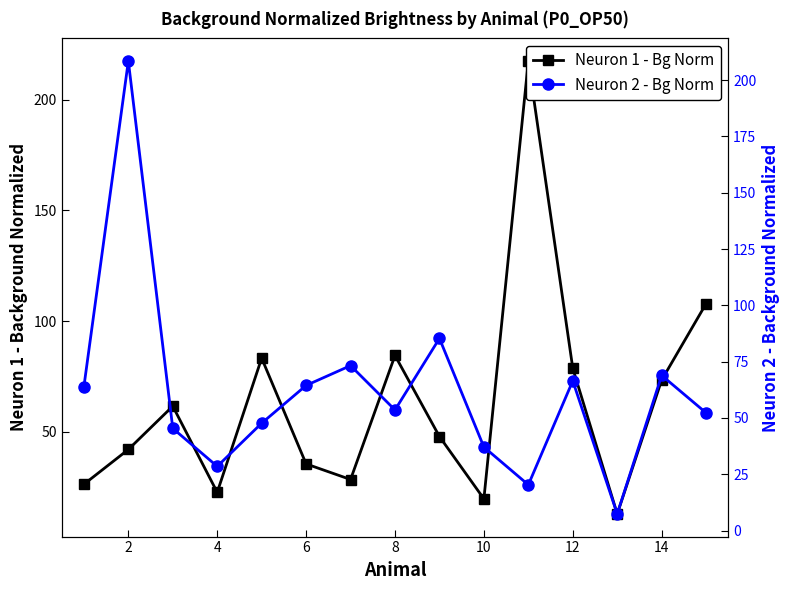

In Neuron 2 - Bg Norm, how many points are lower than both neighbors (excluding endpoints)?

4